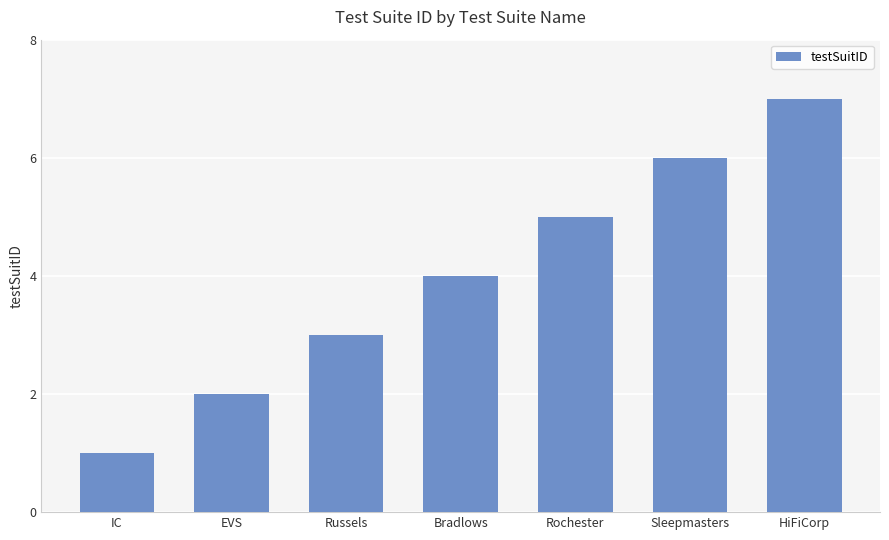

List the labels in order of value, smallest first.

IC, EVS, Russels, Bradlows, Rochester, Sleepmasters, HiFiCorp